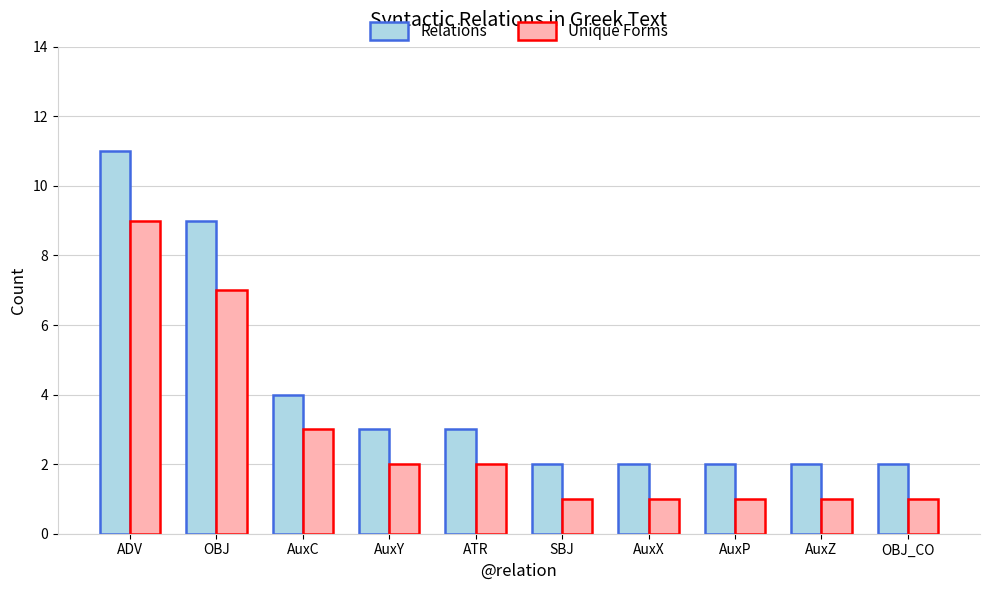

Reading right to left, what are all the values shown in this chart?

Relations: OBJ_CO=2	AuxZ=2	AuxP=2	AuxX=2	SBJ=2	ATR=3	AuxY=3	AuxC=4	OBJ=9	ADV=11
Unique Forms: OBJ_CO=1	AuxZ=1	AuxP=1	AuxX=1	SBJ=1	ATR=2	AuxY=2	AuxC=3	OBJ=7	ADV=9